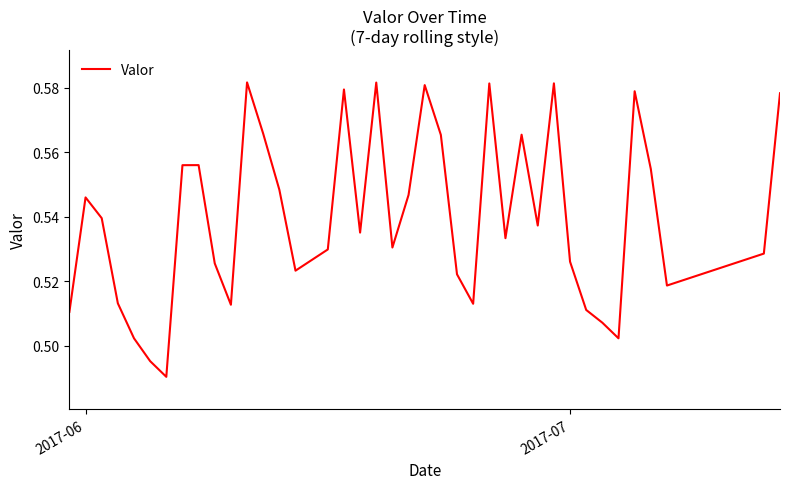

What is the difference between the maximum and minimum values?

0.1